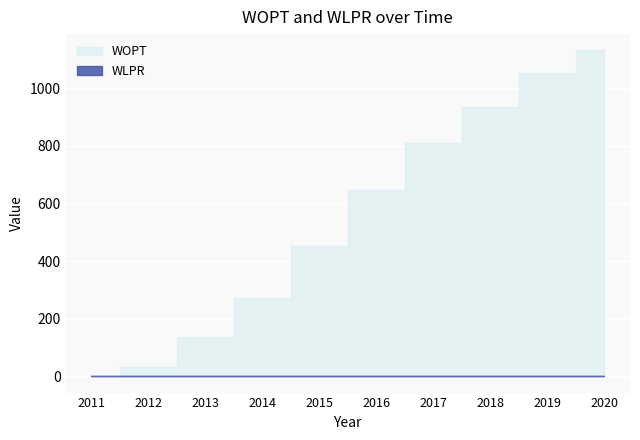

What is the sum of the WLPR values at 2017 and 2020?

1.8